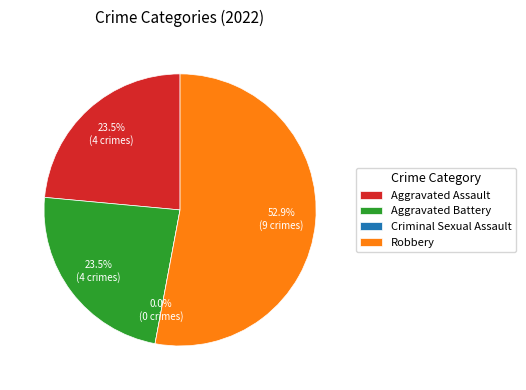

The Criminal Sexual Assault slice represents 6% of the pie. True or false?

False